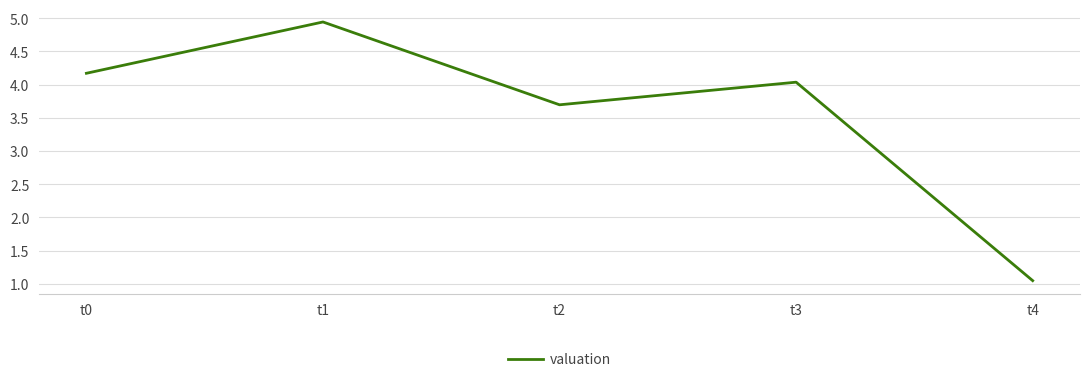

How many interior local valleys (lower than both neighbors) does the data have?

1